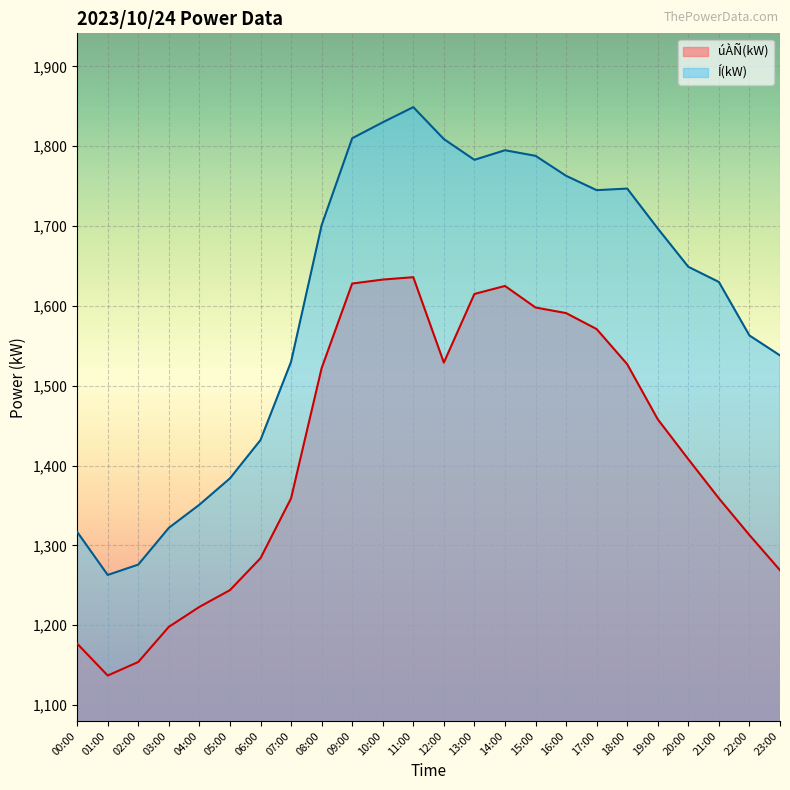

At which category is the sum across all series the highest?

11:00